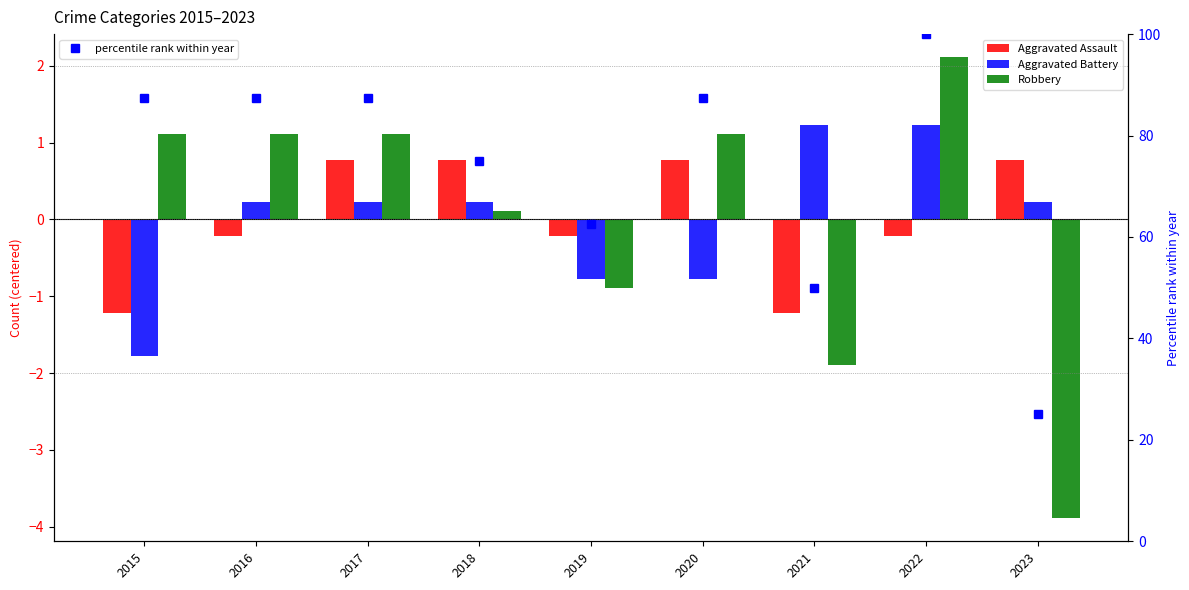

Which label corresponds to the largest value in the chart?

2022